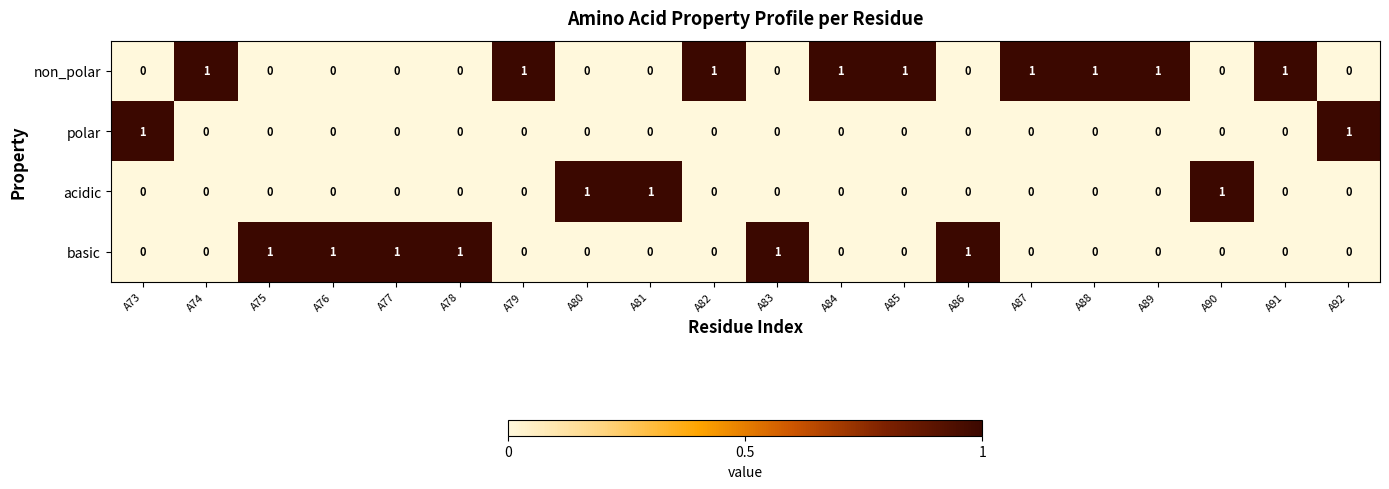

The basic series shows 0 at A84. True or false?

True